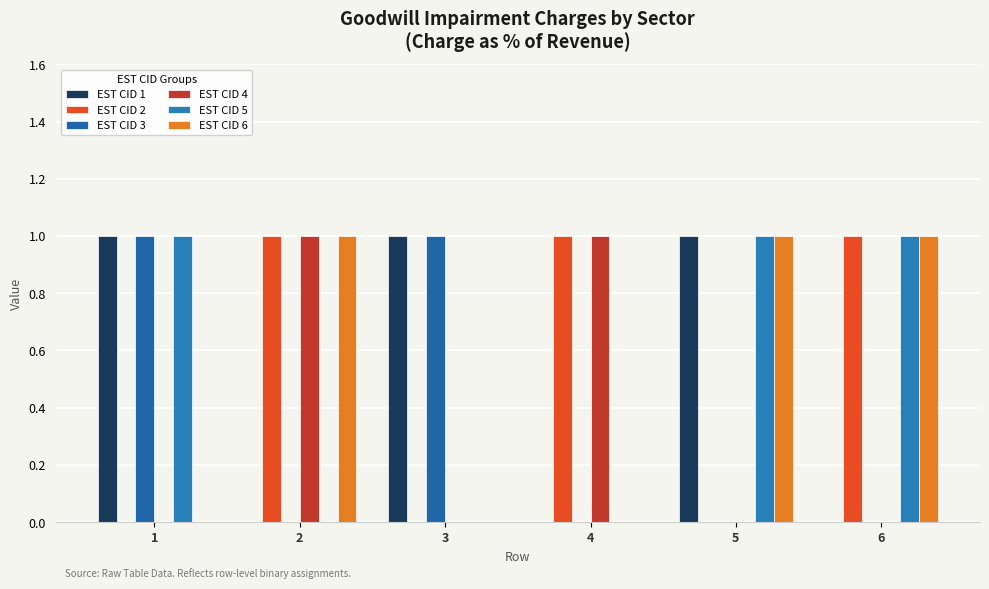

Between 1 and 6, which is larger?

1